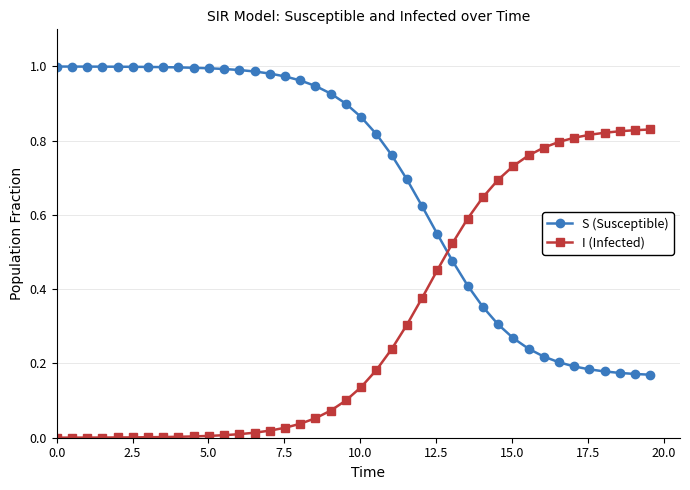

Does the chart have visible grid lines?

Yes